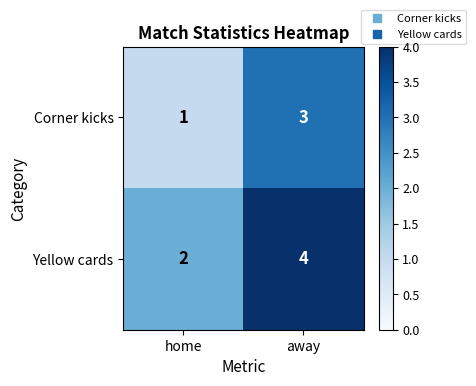

Reading right to left, transcribe all the data shown in this chart.

Corner kicks: away=3	home=1
Yellow cards: away=4	home=2